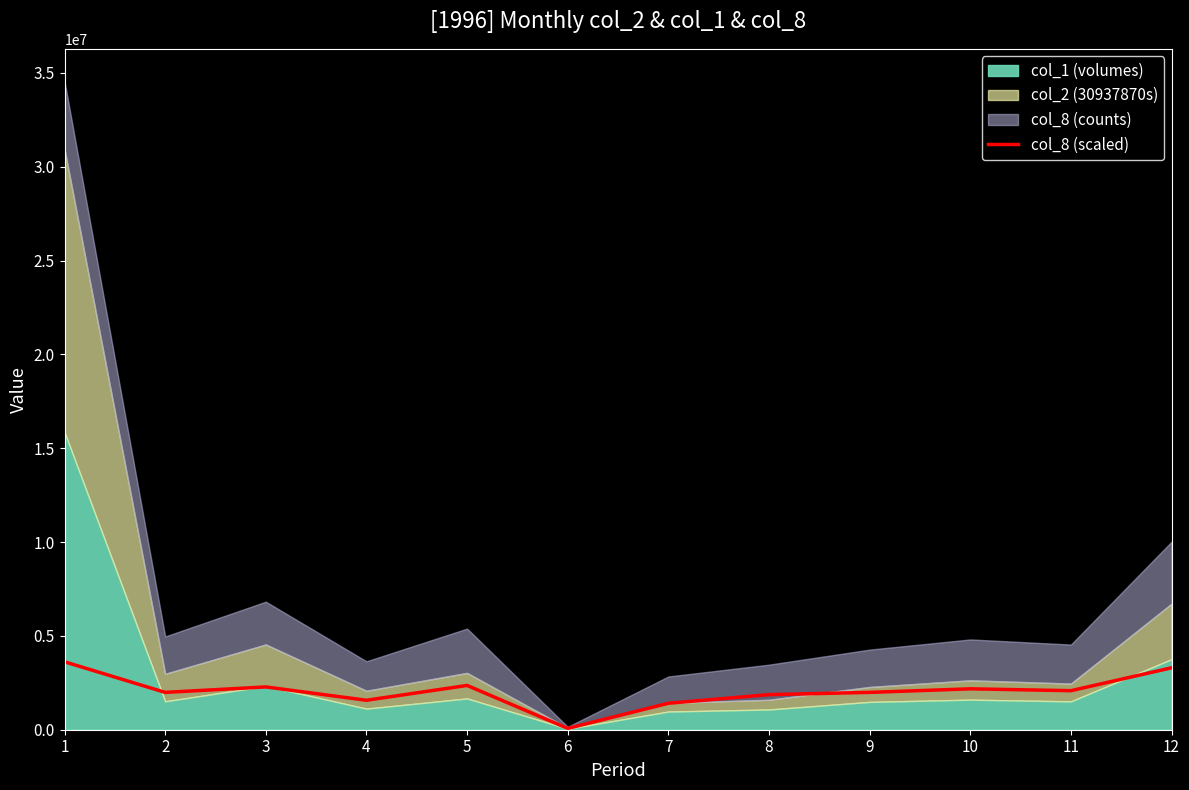

How many lines are shown in the chart?

1